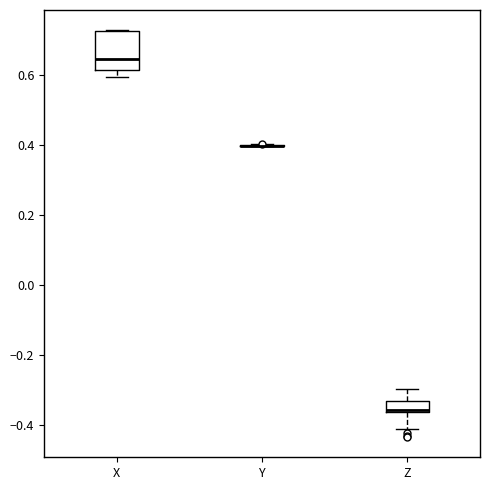

Where is the lower edge of the box for Z on the y-axis? The values are not printed on the chart, so give them approximately, as read against the axis.

-0.36